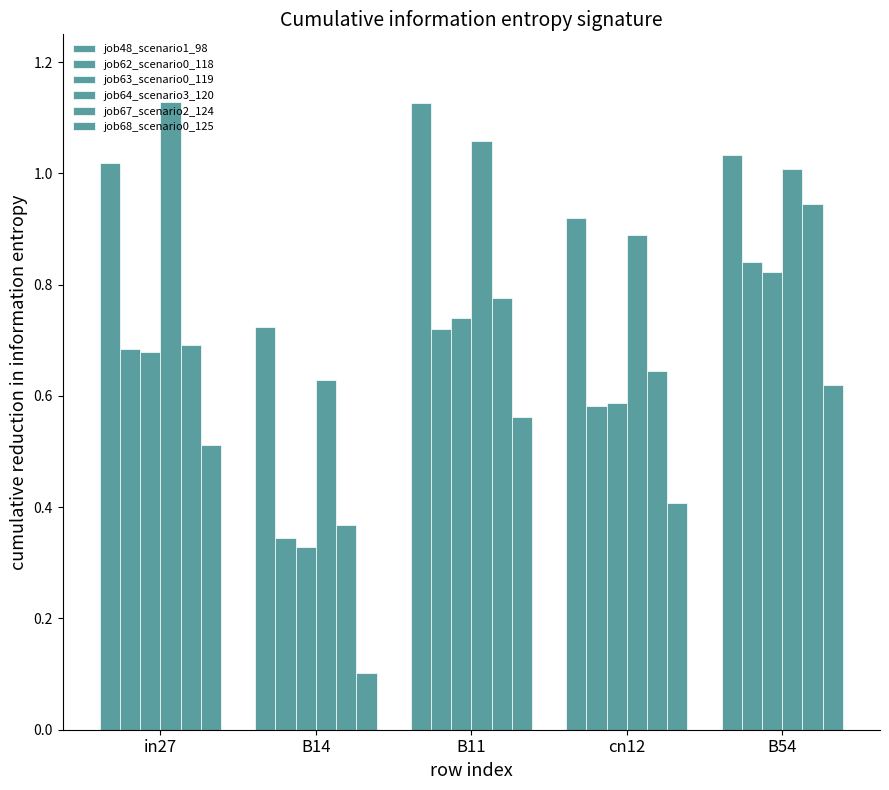

How many categories are shown in the chart?

5